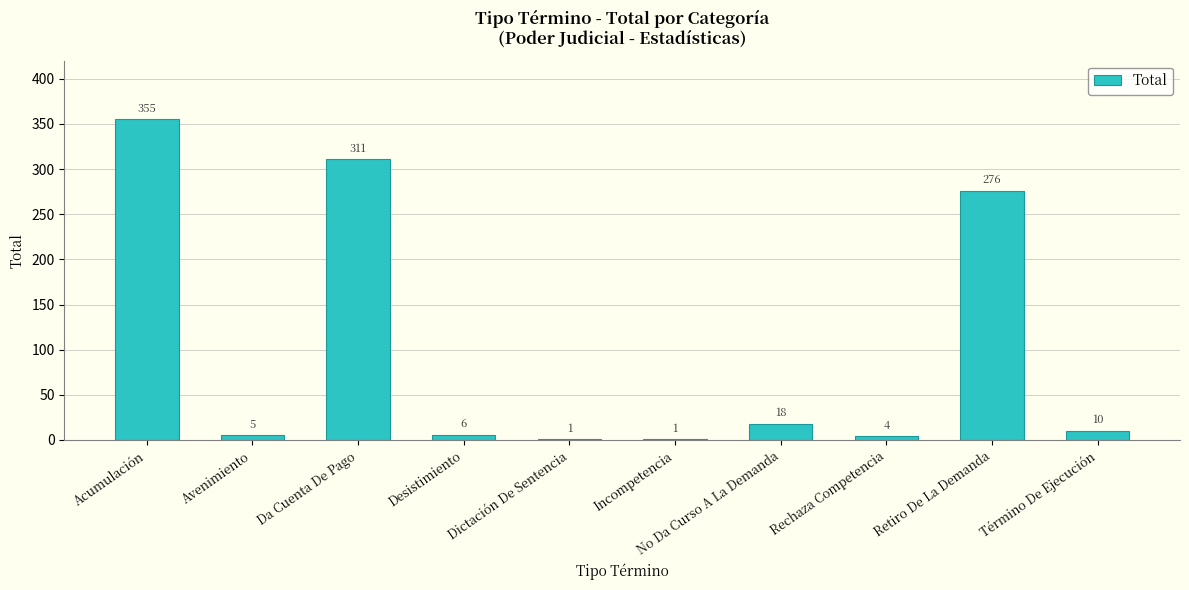

At which label does the data first exceed 10?

Acumulación